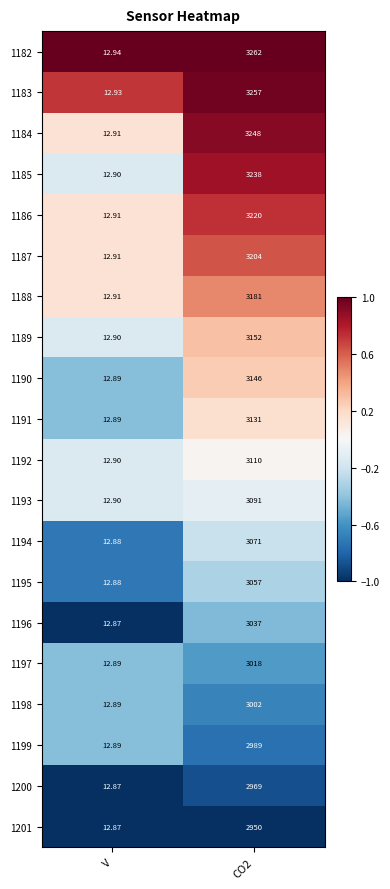

At which label is 1193 closest to 1551?

V